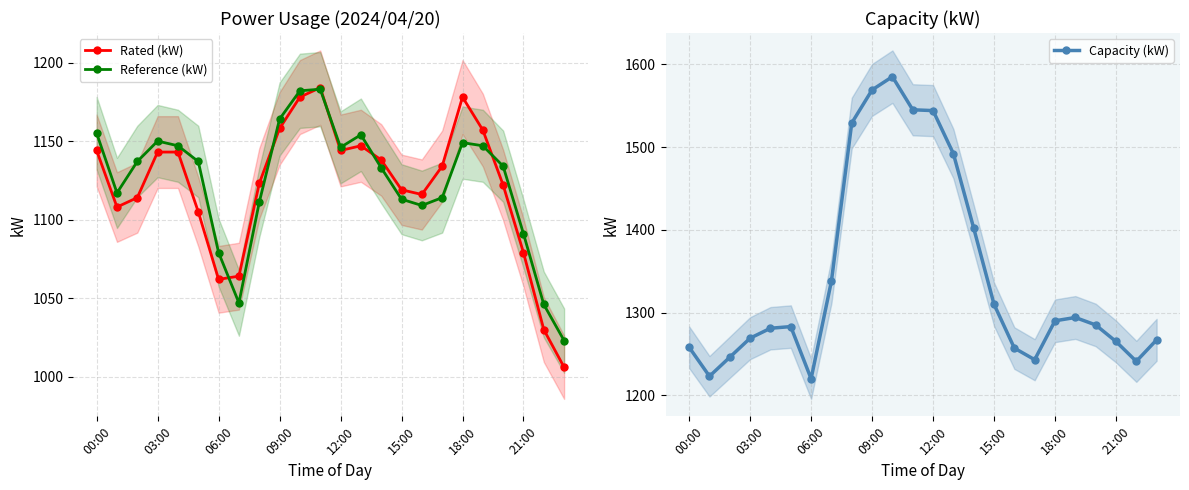

What is the maximum value for Rated (kW)?

1184